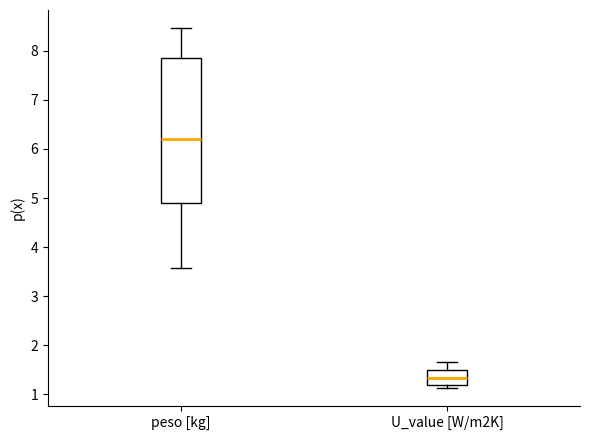

Reading left to right, transcribe this box plot: for each box, give where its median line is, the range the box spans, and where its two whiskers end, as read against the y-axis. The values are not printed on the chart, so give them approximately, as read against the axis.

peso [kg]: median 6.2, box 4.9 to 7.9, whiskers 3.6 to 8.5
U_value [W/m2K]: median 1.3, box 1.2 to 1.5, whiskers 1.1 to 1.7